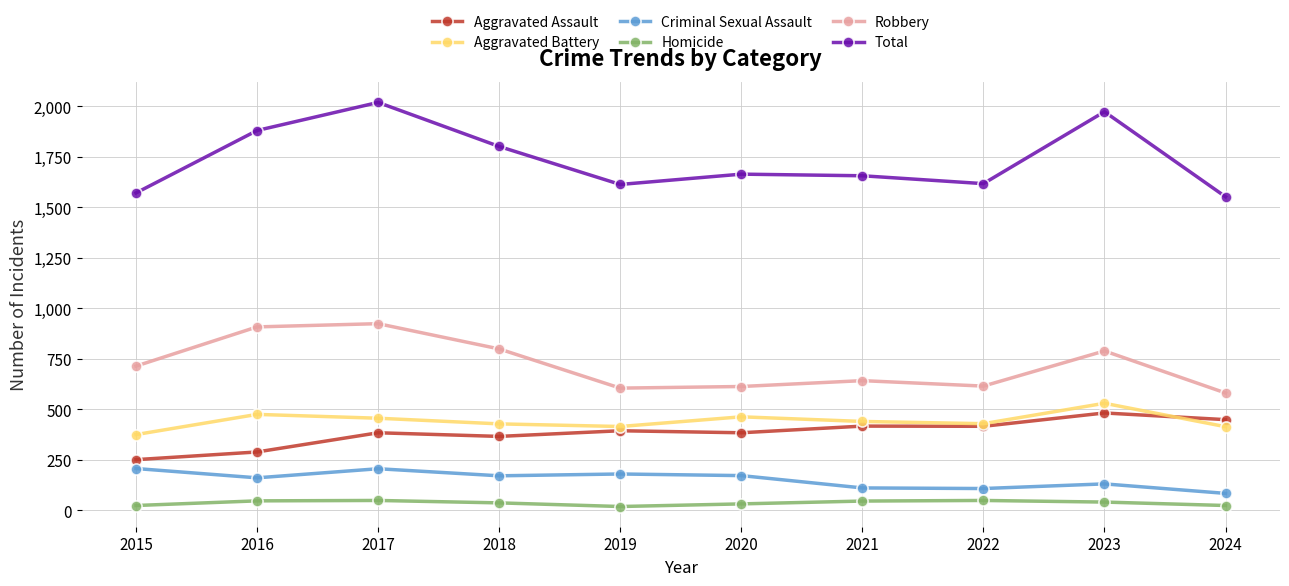

True or false: Aggravated Assault has more than 0 points higher than both neighbors.

True